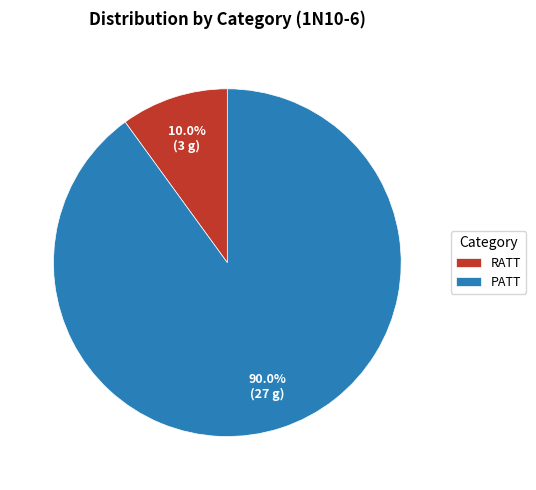

Between PATT and RATT, which is larger?

PATT